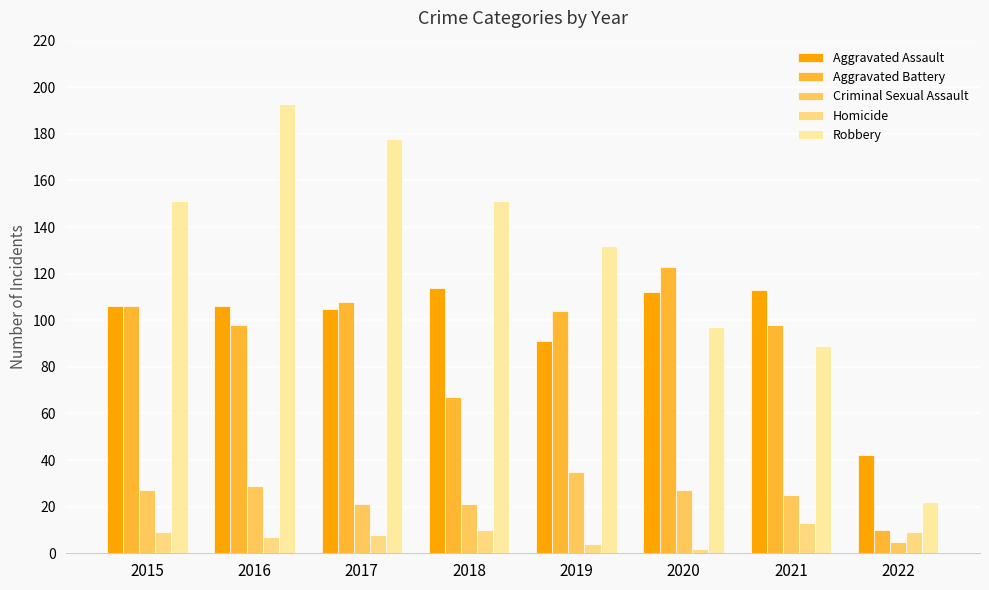

How many categories are shown in the chart?

8